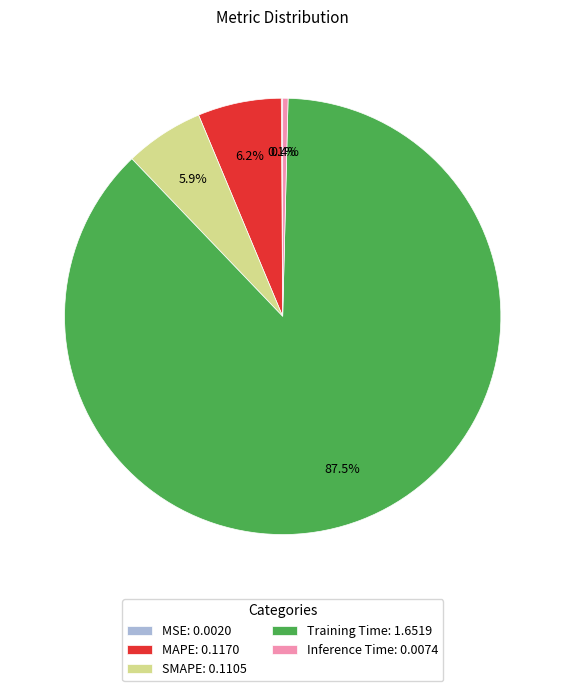

Combined, what portion of the pie is Inference Time: 0.0074 and MAPE: 0.1170?

6.6%